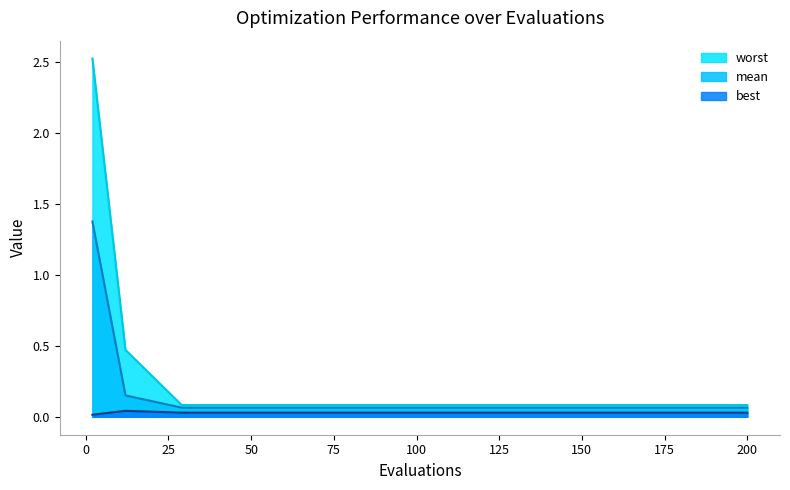

True or false: worst has more than 1 points higher than both neighbors.

False